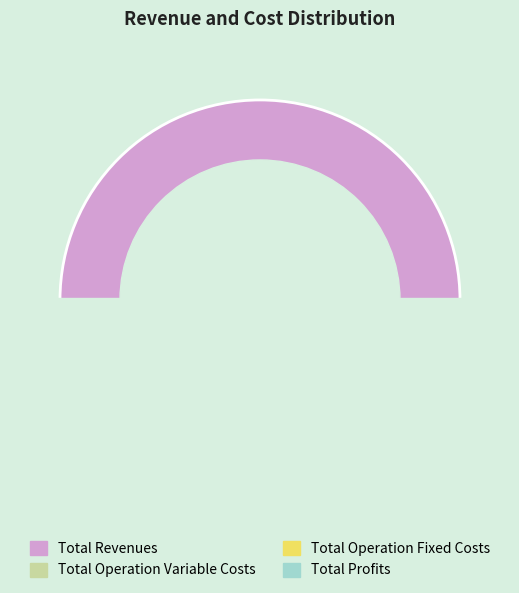

How many slices are in this pie chart?

4